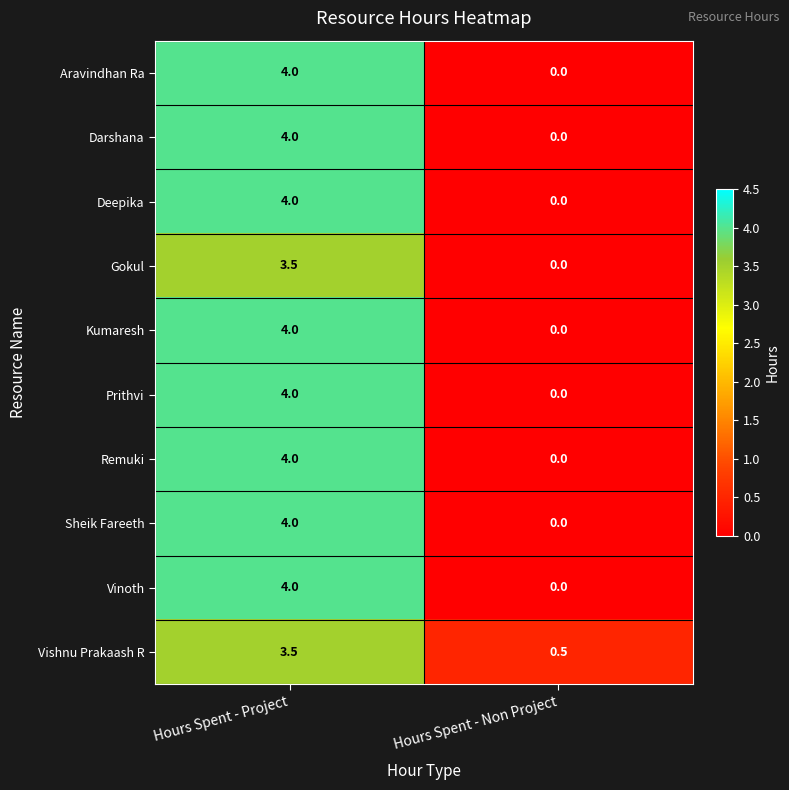

Which label corresponds to the smallest value in the chart?

Hours Spent - Non Project